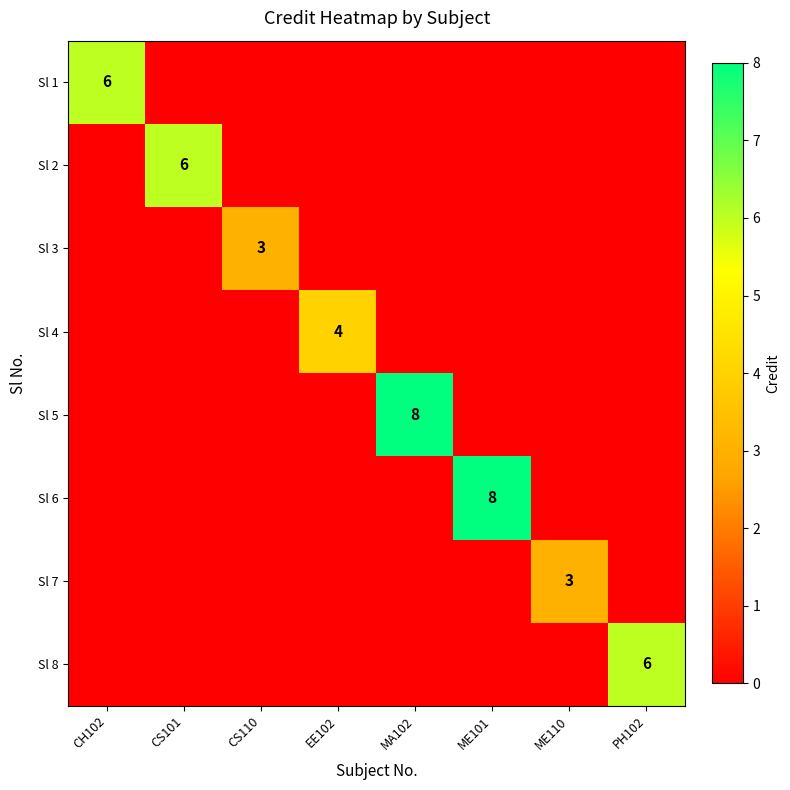

The Sl 7 series shows 4 at ME110. True or false?

False